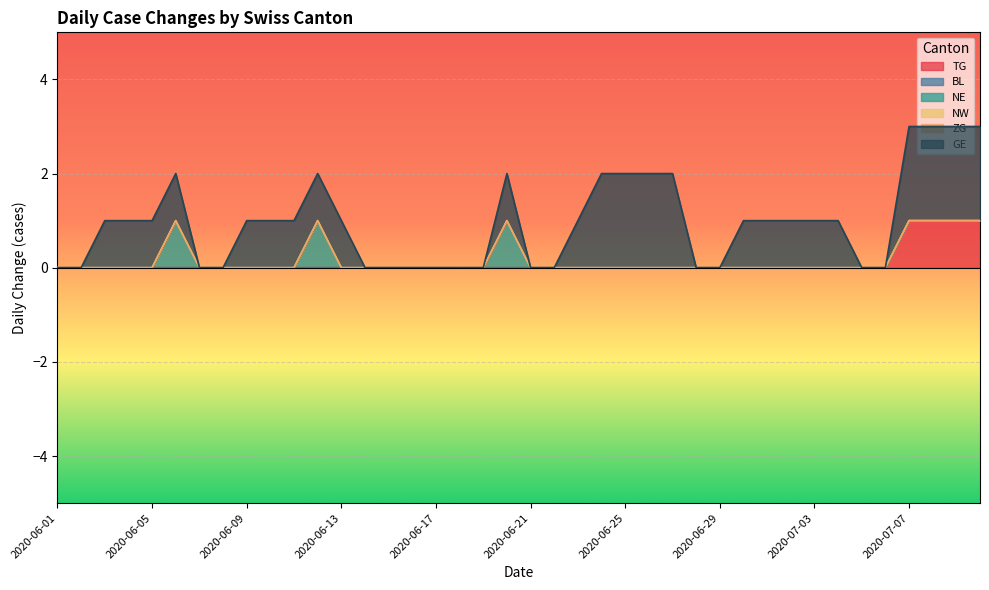

True or false: BL has more than 2 interior local peaks.

False